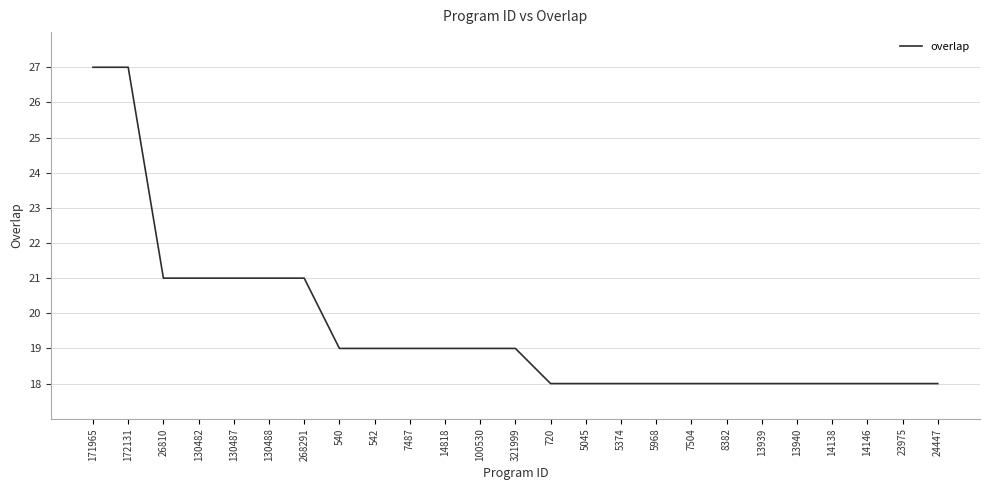

What is the greatest value displayed?

27